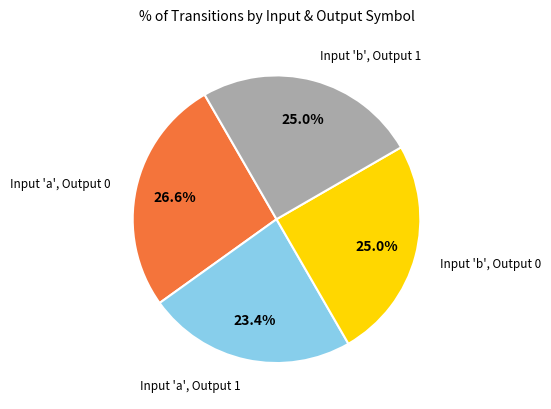

Does any single category account for the majority?

No